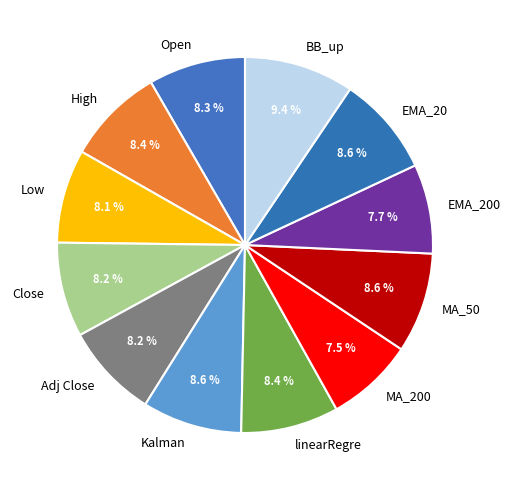

Which slice is the largest?

BB_up